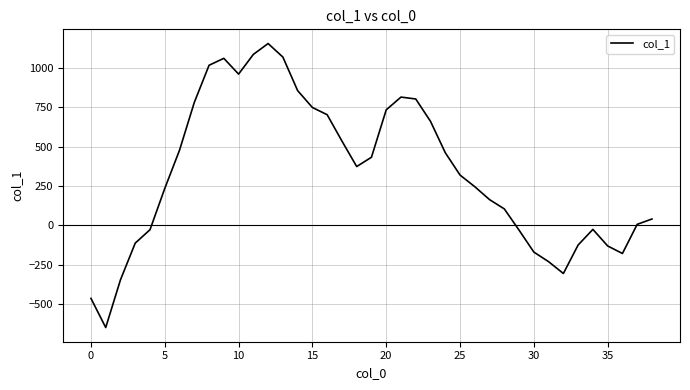

How many distinct data groups are displayed?

1